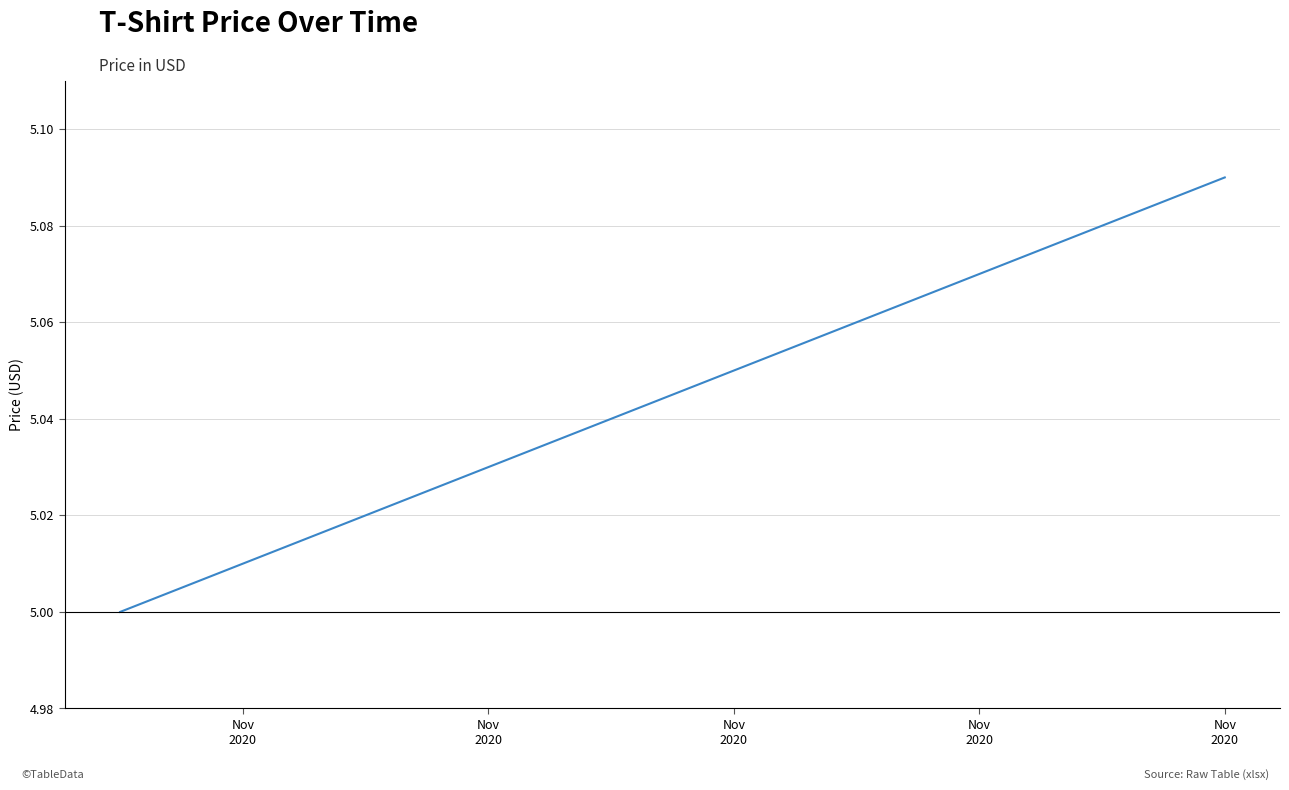

What is the sum of all values?

50.5